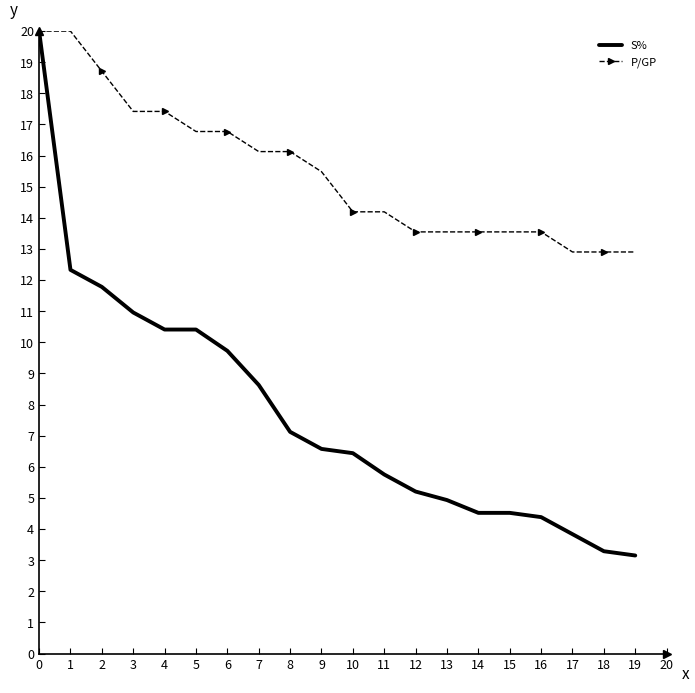

Reading right to left, what are all the values shown in this chart?

S%: 3.2	3.3	3.8	4.4	4.5	4.5	4.9	5.2	5.8	6.4	6.6	7.1	8.6	9.7	10.4	10.4	11.0	11.8	12.3	20.0
P/GP: 12.9	12.9	12.9	13.5	13.5	13.5	13.5	13.5	14.2	14.2	15.5	16.1	16.1	16.8	16.8	17.4	17.4	18.7	20.0	20.0